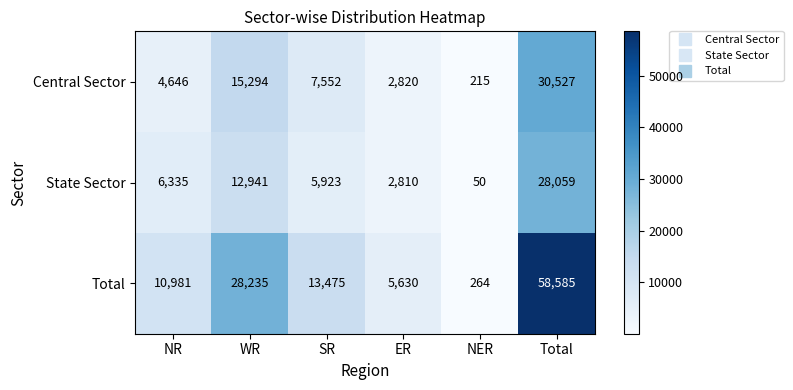

What is the difference between the second highest and second lowest values in the Central Sector series?

12474